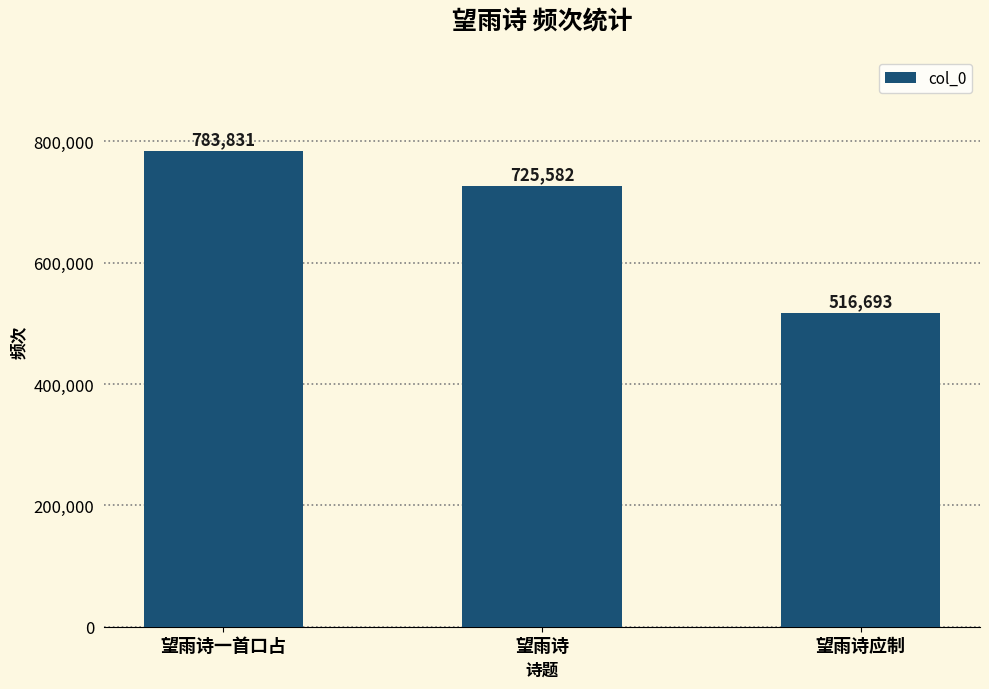

How many values are below 725582?

1